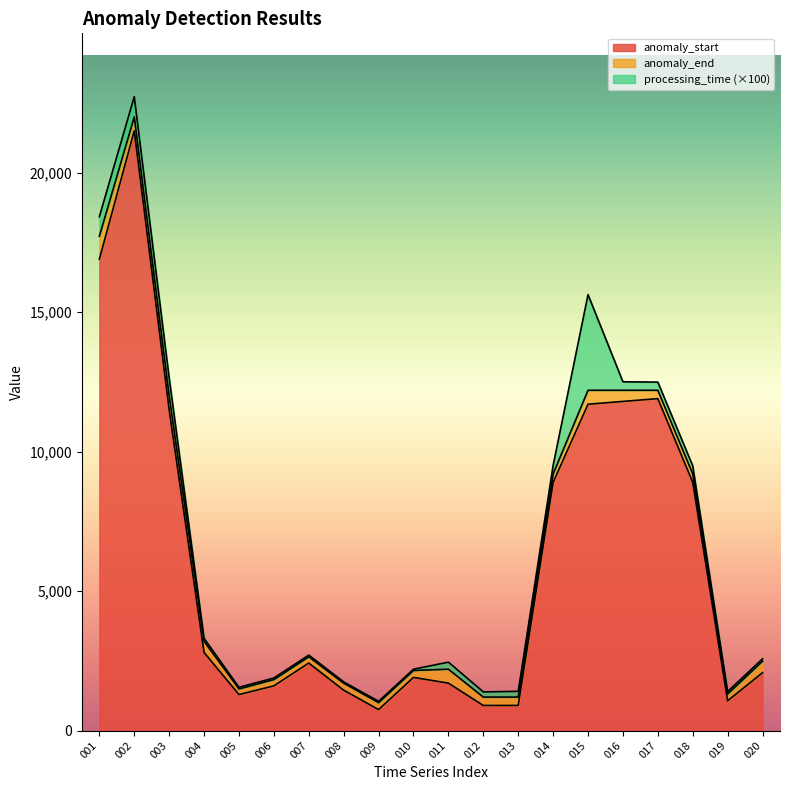

What is the lowest value of the anomaly_start series?

752.0